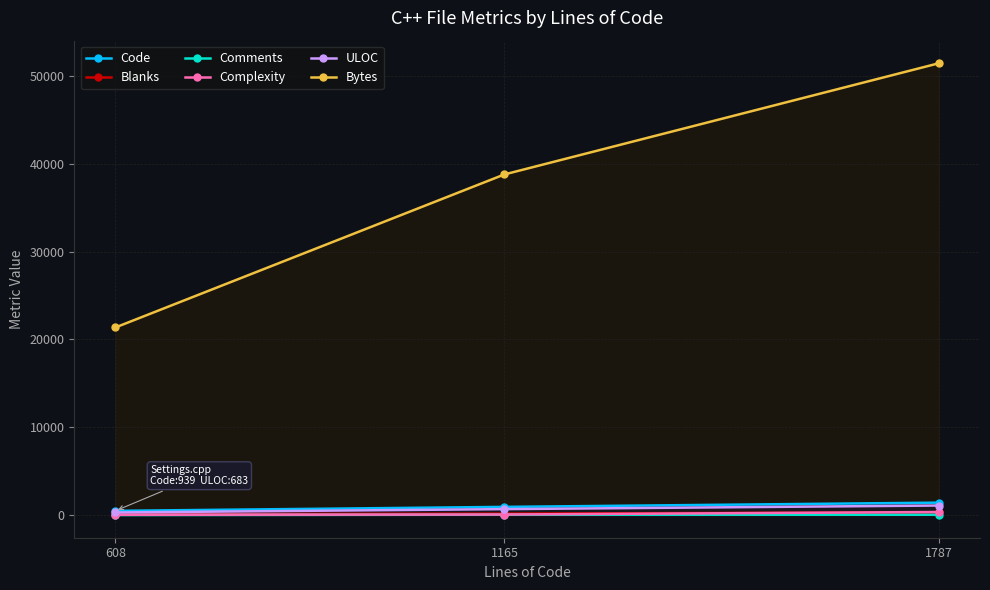

Reading right to left, what are all the values shown in this chart?

Code: 1421	939	487
Blanks: 321	178	113
Comments: 45	48	8
Complexity: 356	70	44
ULOC: 1093	683	302
Bytes: 51426	38775	21360